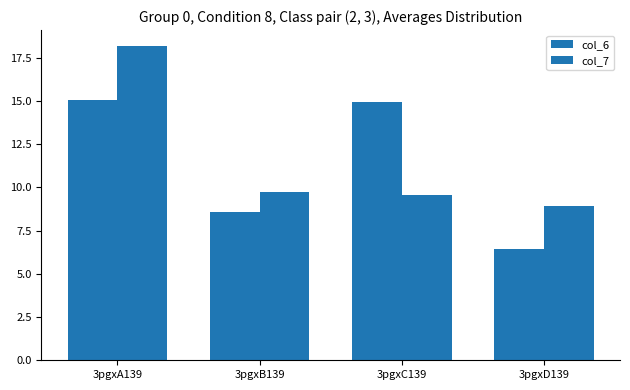

What is the label of the 4th bar from the left?

3pgxD139